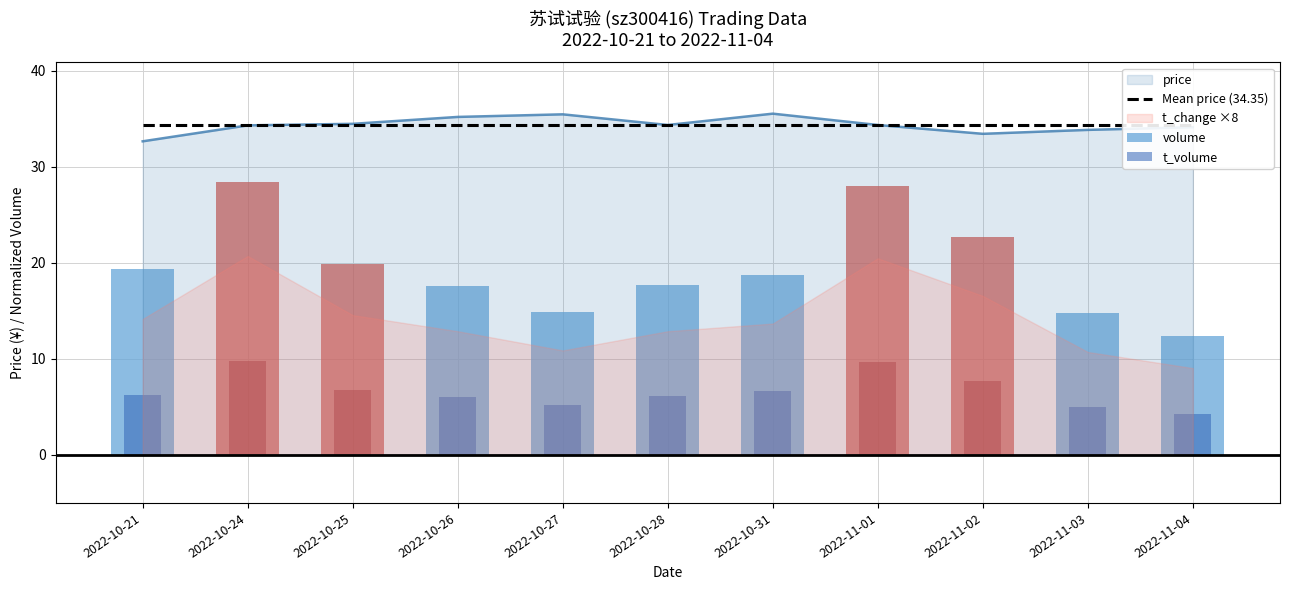

Rank the categories by t_volume value from lowest to highest.

2022-11-04, 2022-11-03, 2022-10-27, 2022-10-26, 2022-10-28, 2022-10-21, 2022-10-31, 2022-10-25, 2022-11-02, 2022-11-01, 2022-10-24